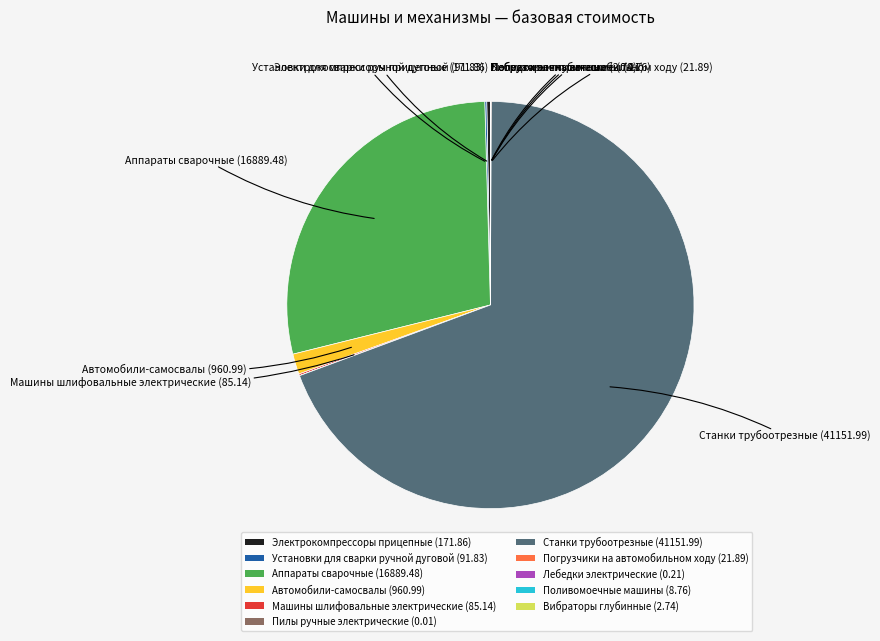

What is the largest slice in the pie chart?

Станки трубоотрезные (41151.99)